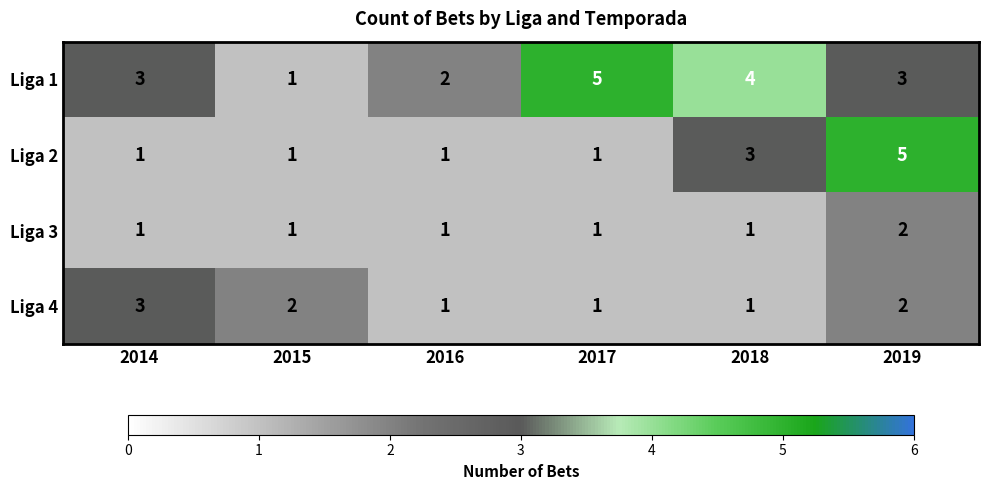

At which category is the sum across all series the highest?

2019